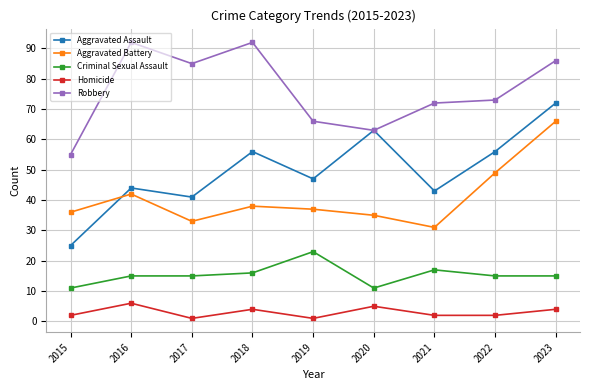

What is the greatest value displayed?

92